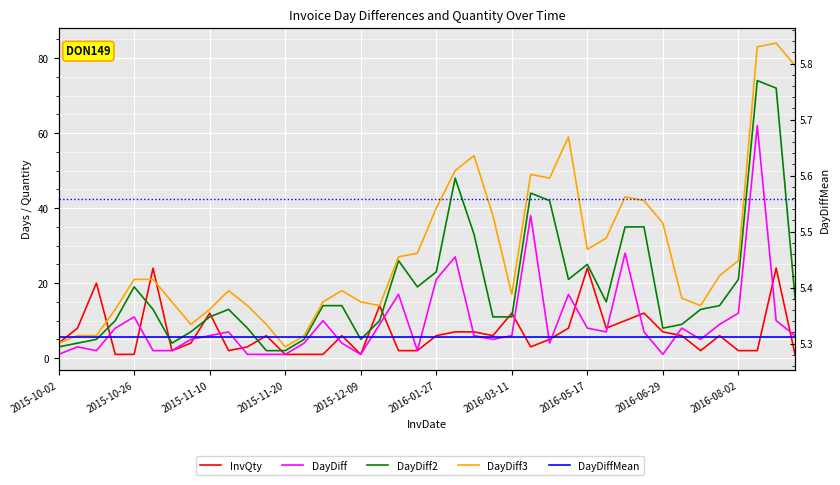

Where is the first local maximum for DayDiff?

2015-10-26